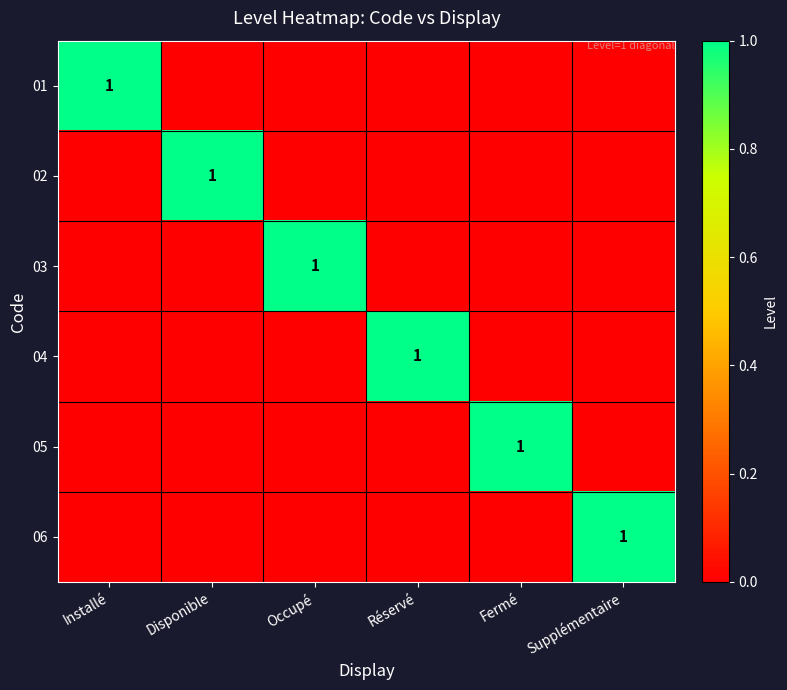

Is it true that 01 equals 1 at Installé?

True